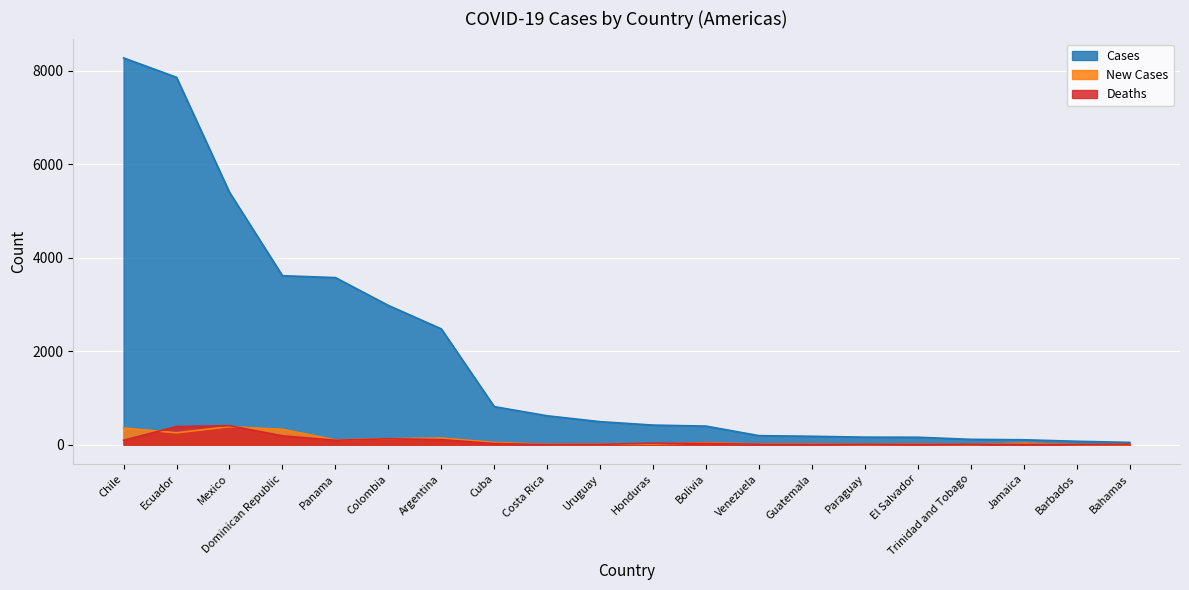

What is the total value across all series at Mexico?

6190